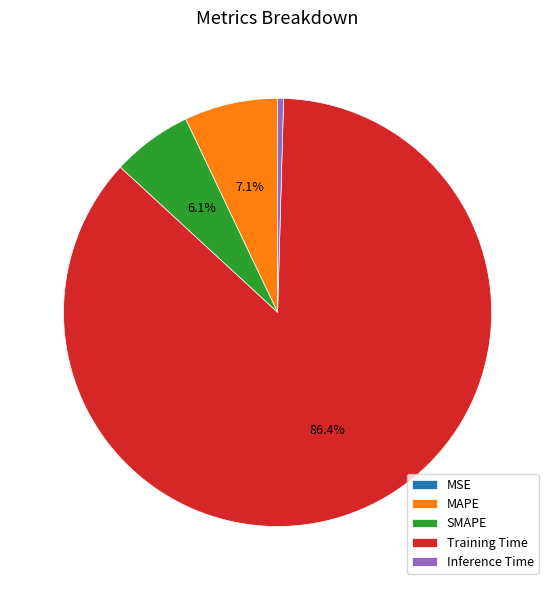

Which category has the biggest portion of the pie?

Training Time